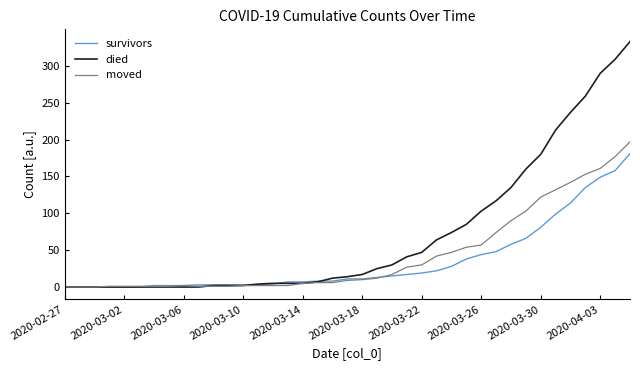

Count the number of data series in this chart.

3